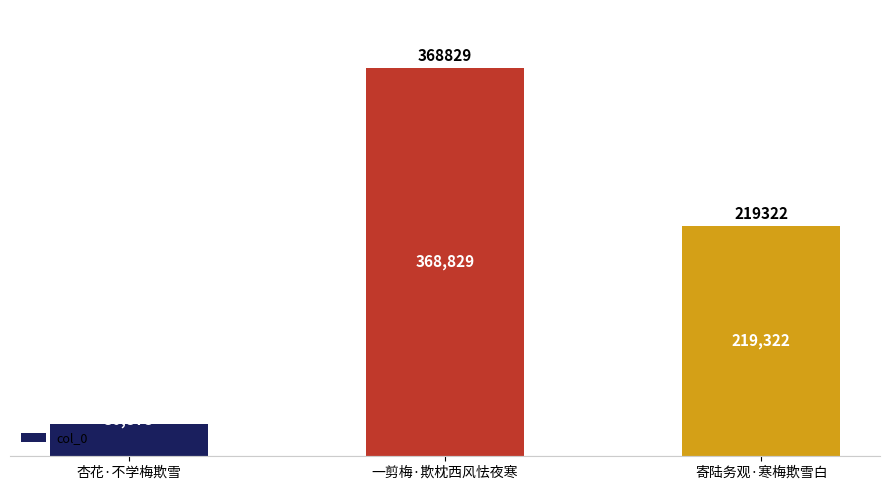

What is the change in value from 一剪梅·欺枕西风怯夜寒 to 寄陆务观·寒梅欺雪白?

-149507